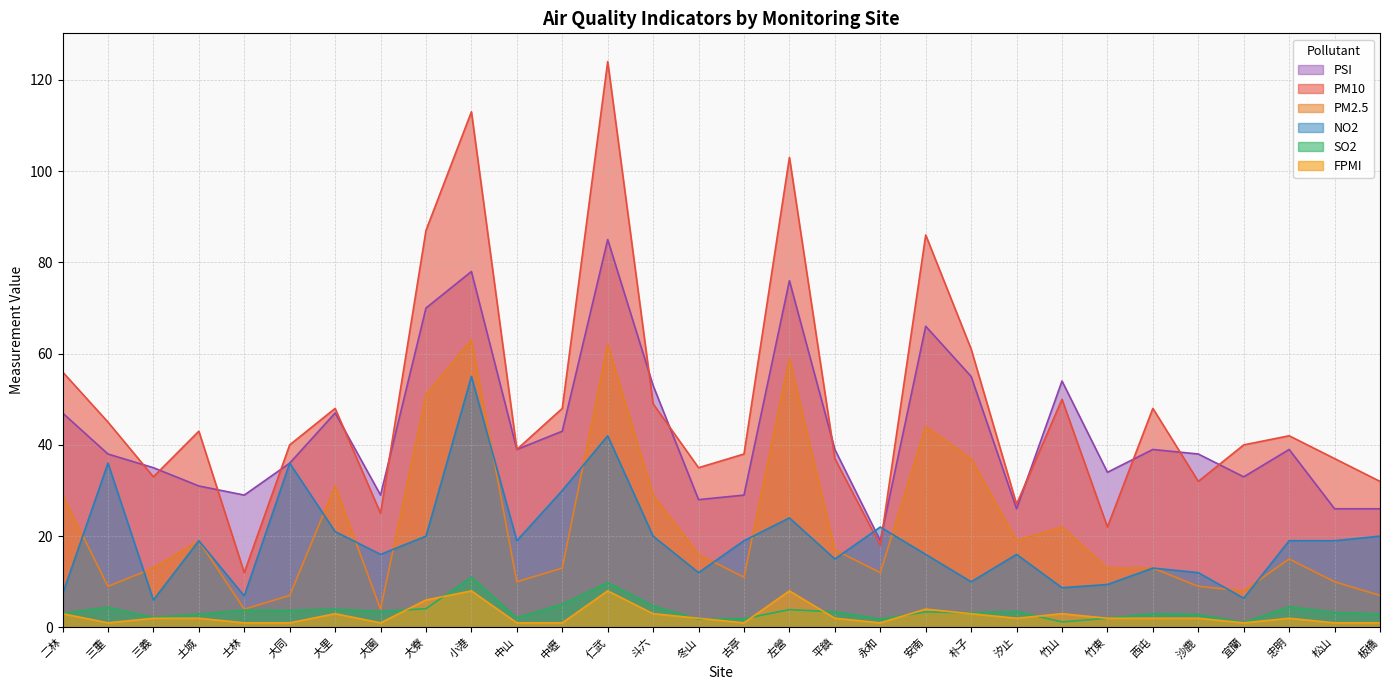

What is the average value of the PM2.5 series?

21.9